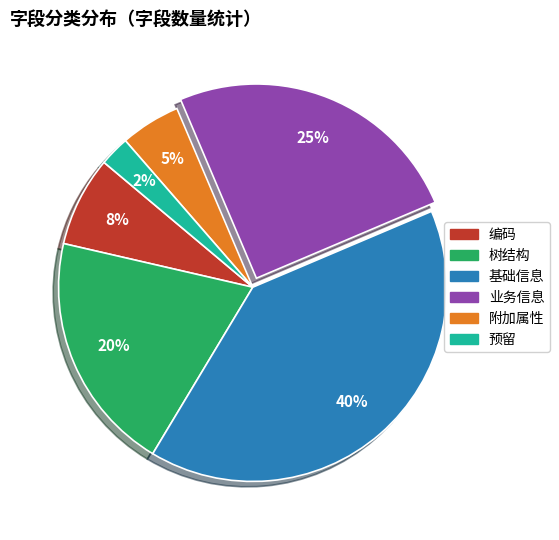

True or false: 编码 accounts for 14% of the total.

False